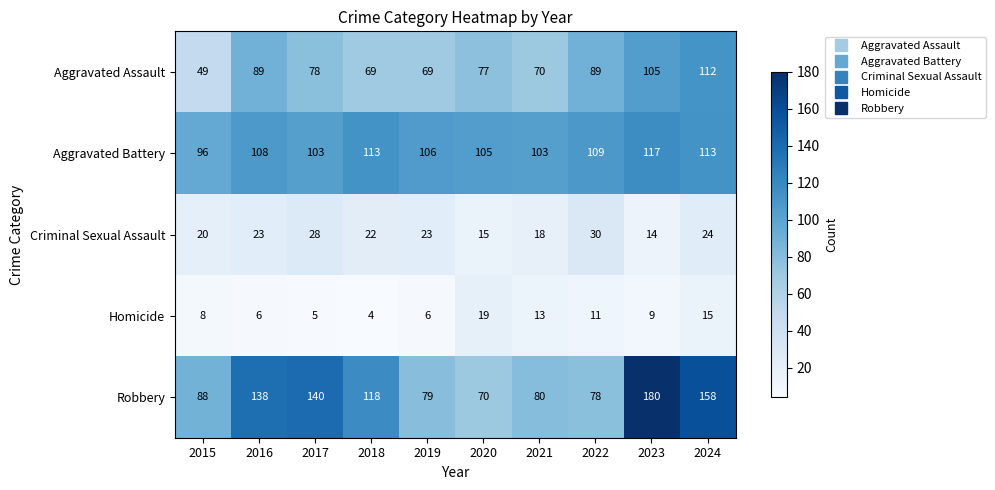

Is it true that Aggravated Battery equals 109 at 2022?

True